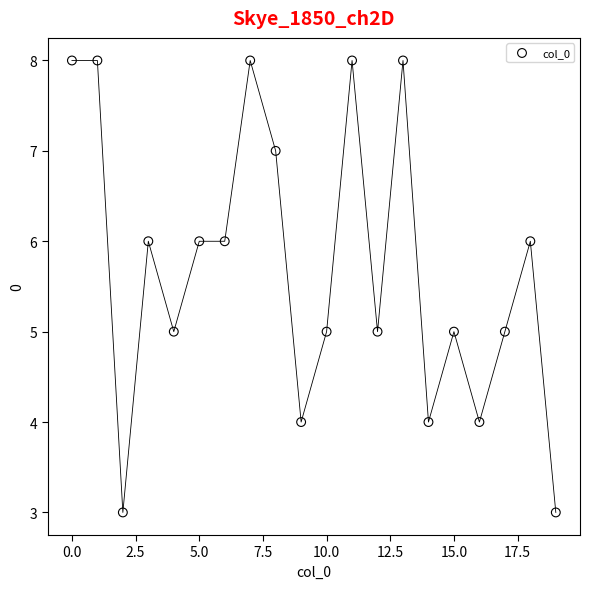

What is the range of Y values (max minus min)?

5